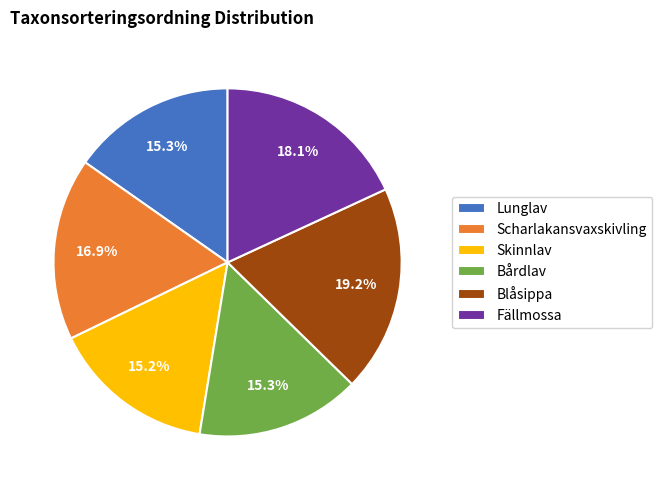

What is the largest slice in the pie chart?

Blåsippa